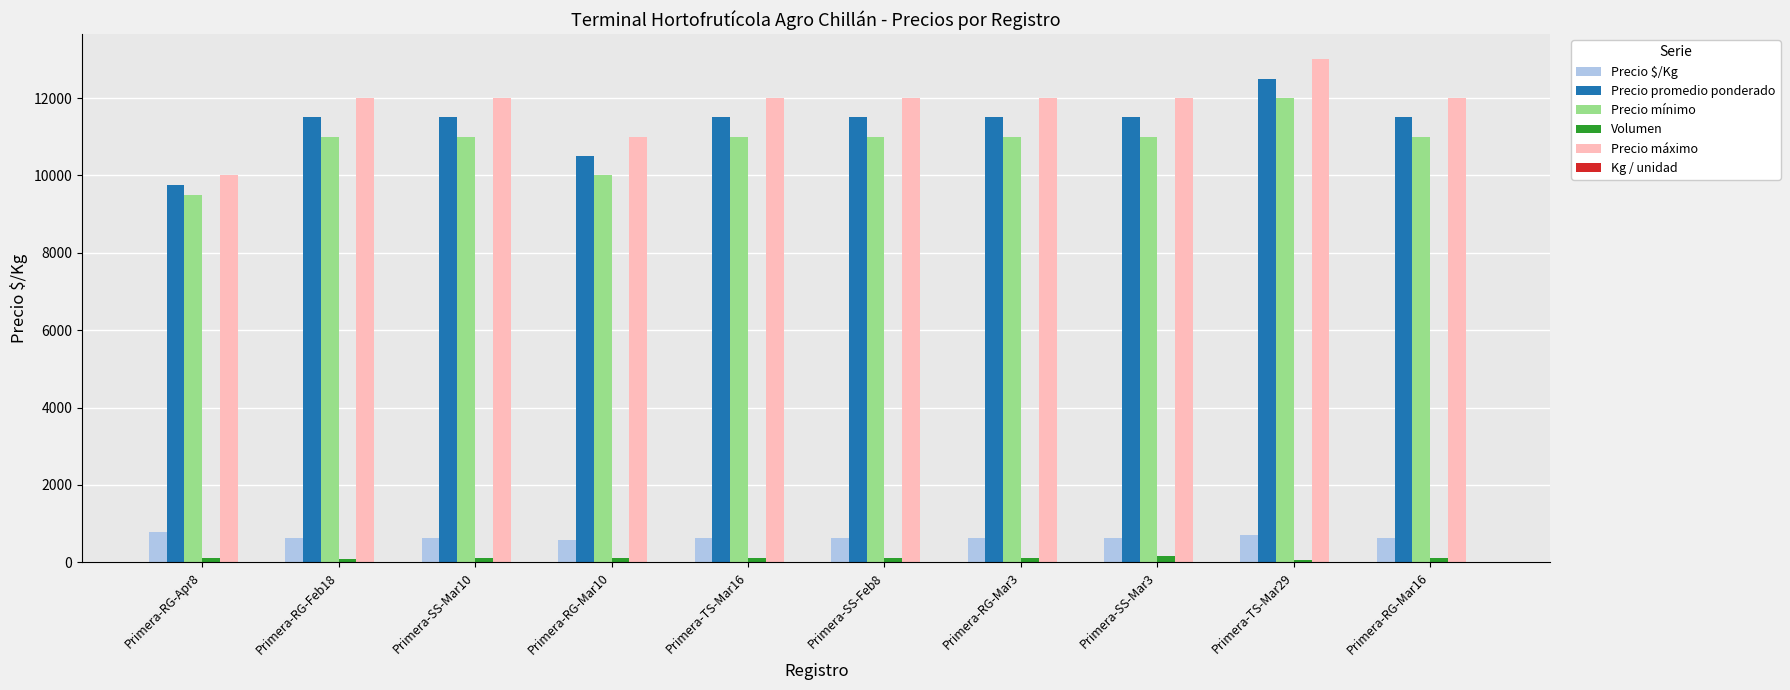

What is the greatest value displayed?

13000